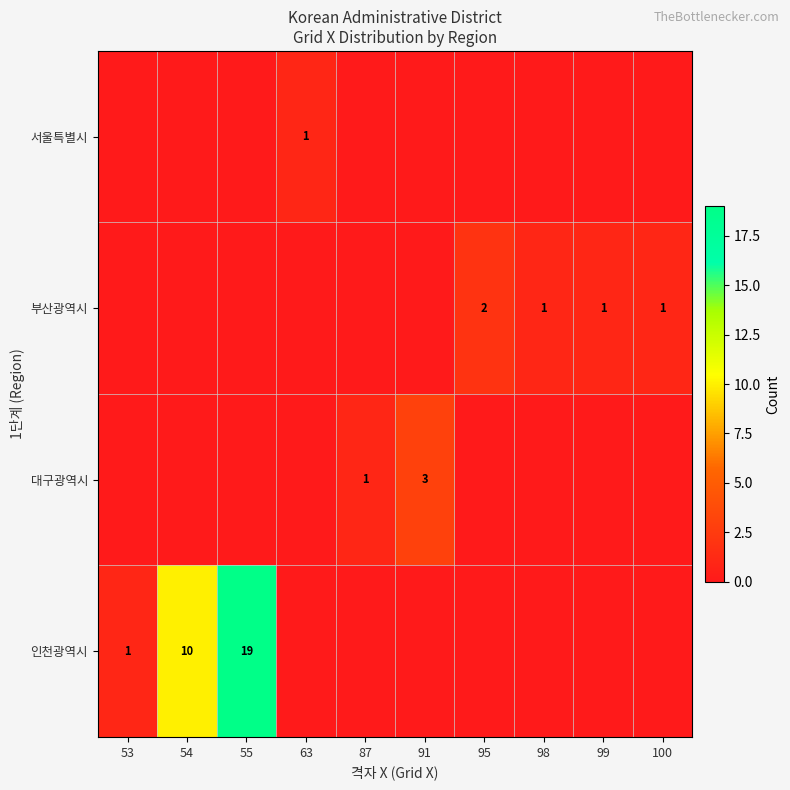

What is the approximate value of 인천광역시 at 54?

10